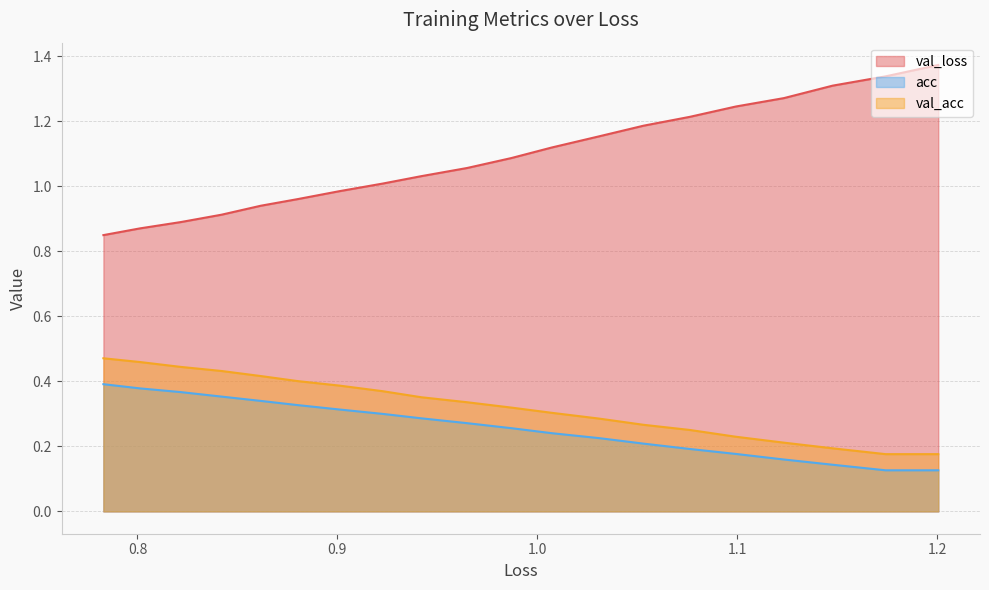

What is the minimum value for val_loss?

0.8